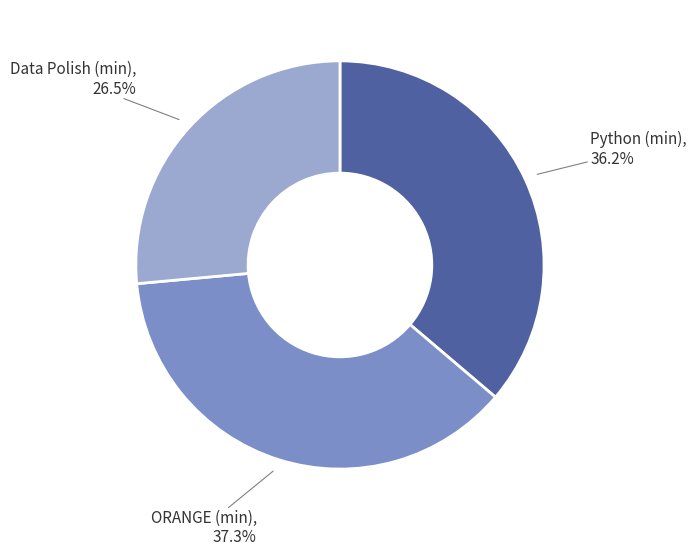

Does any single category account for the majority?

No